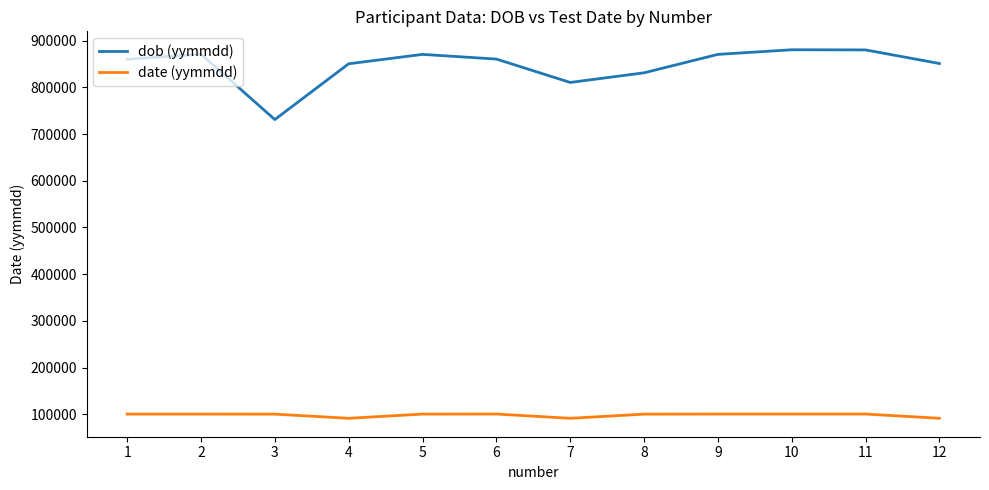

What is the highest value of the date (yymmdd) series?

100303